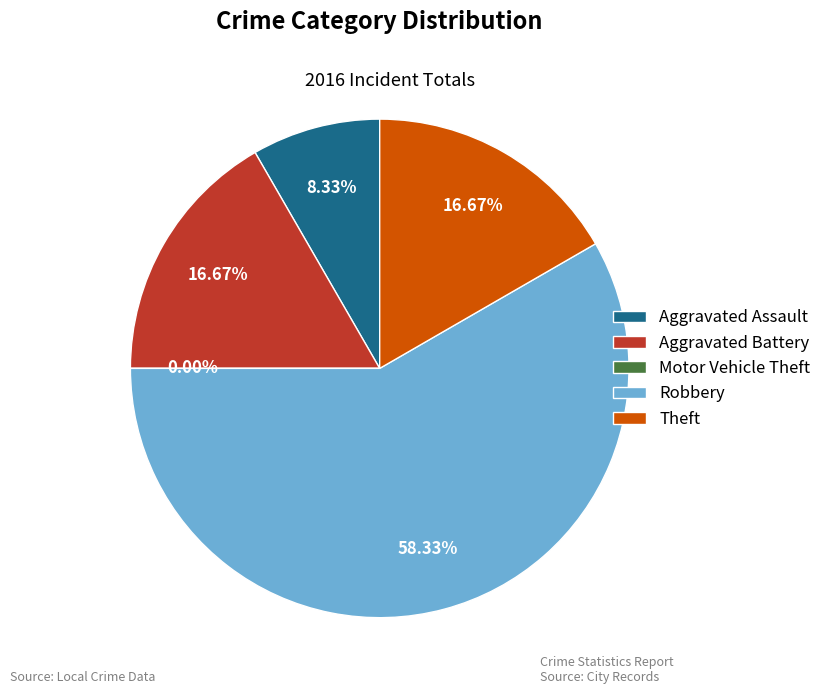

The Aggravated Battery slice represents 17% of the pie. True or false?

True